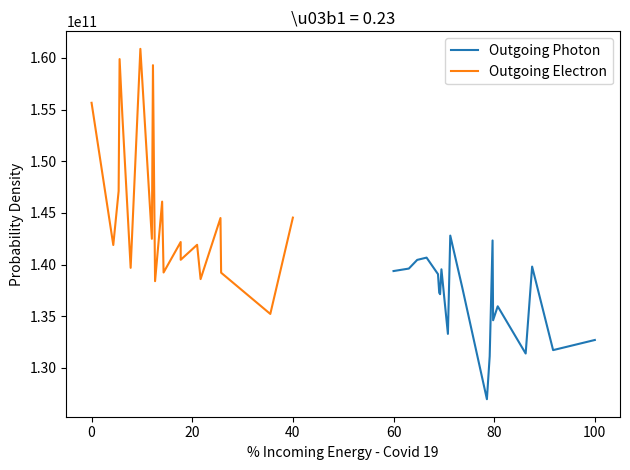

Reading right to left, transcribe all the data shown in this chart.

Outgoing Photon: 132700000000.0	131720000000.0	139800000000.0	131390000000.0	135960000000.0	134610000000.0	142330000000.0	131130000000.0	126970000000.0	137830000000.0	142800000000.0	133290000000.0	139540000000.0	137130000000.0	137270000000.0	139070000000.0	140670000000.0	140450000000.0	139610000000.0	139370000000.0
Outgoing Electron: 144540000000.0	135220000000.0	139210000000.0	144500000000.0	138590000000.0	141910000000.0	140460000000.0	142180000000.0	139230000000.0	146090000000.0	138390000000.0	159290000000.0	142490000000.0	160870000000.0	139680000000.0	154380000000.0	159880000000.0	147110000000.0	141890000000.0	155650000000.0